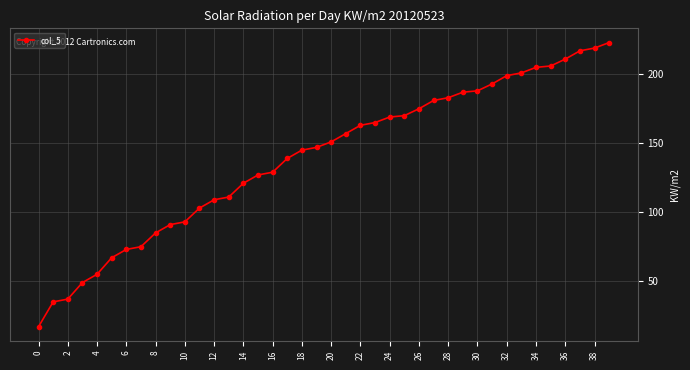

Reading left to right, extract all data points from this chart.

17	35	37	49	55	67	73	75	85	91	93	103	109	111	121	127	129	139	145	147	151	157	163	165	169	170	175	181	183	187	188	193	199	201	205	206	211	217	219	223